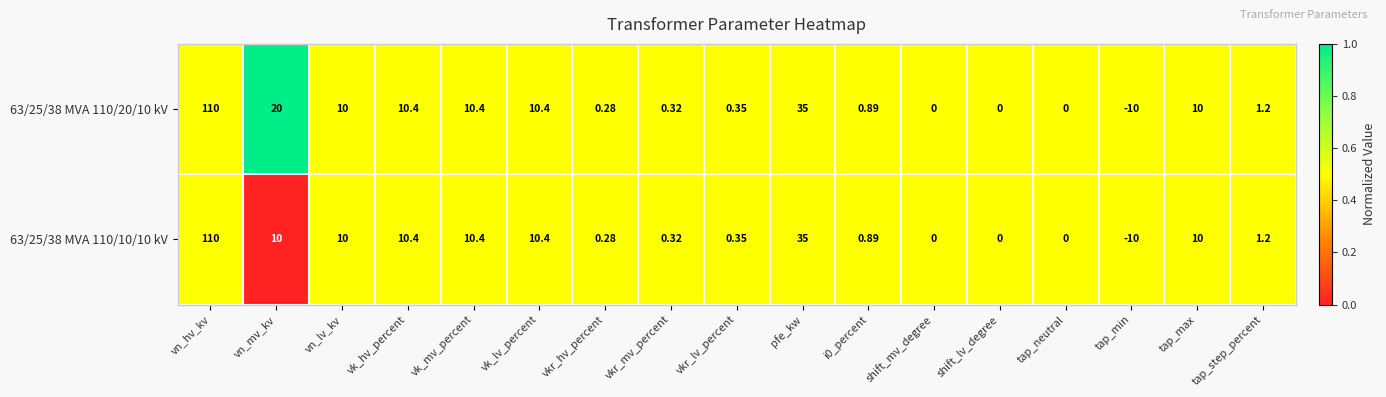

Is the value of 63/25/38 MVA 110/10/10 kV at tap_step_percent greater than the value of 63/25/38 MVA 110/20/10 kV at vn_mv_kv?

No